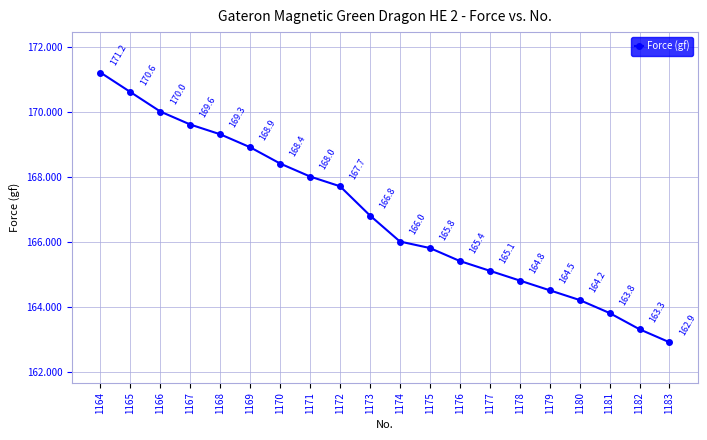

Read the value at 1172.

167.7